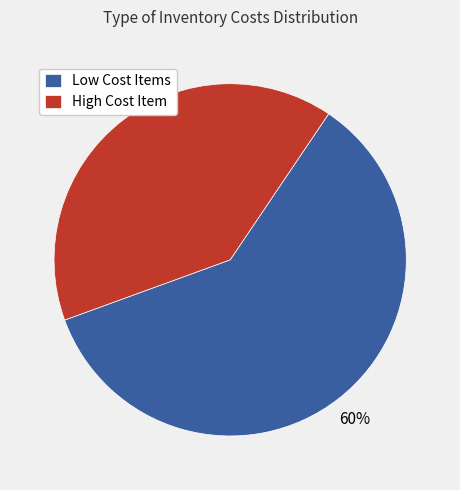

Is there any slice that represents more than half of the pie?

Yes